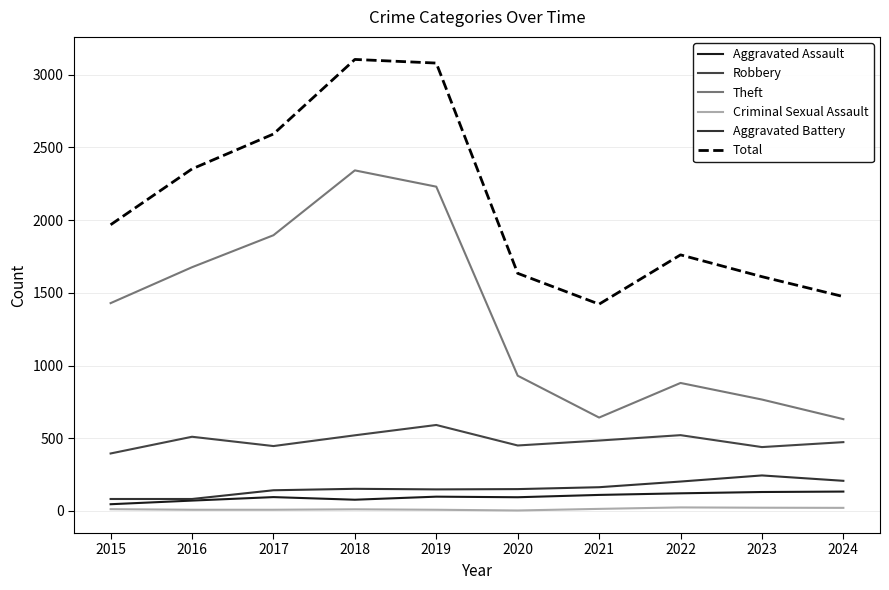

What is the average value of the Criminal Sexual Assault series?

13